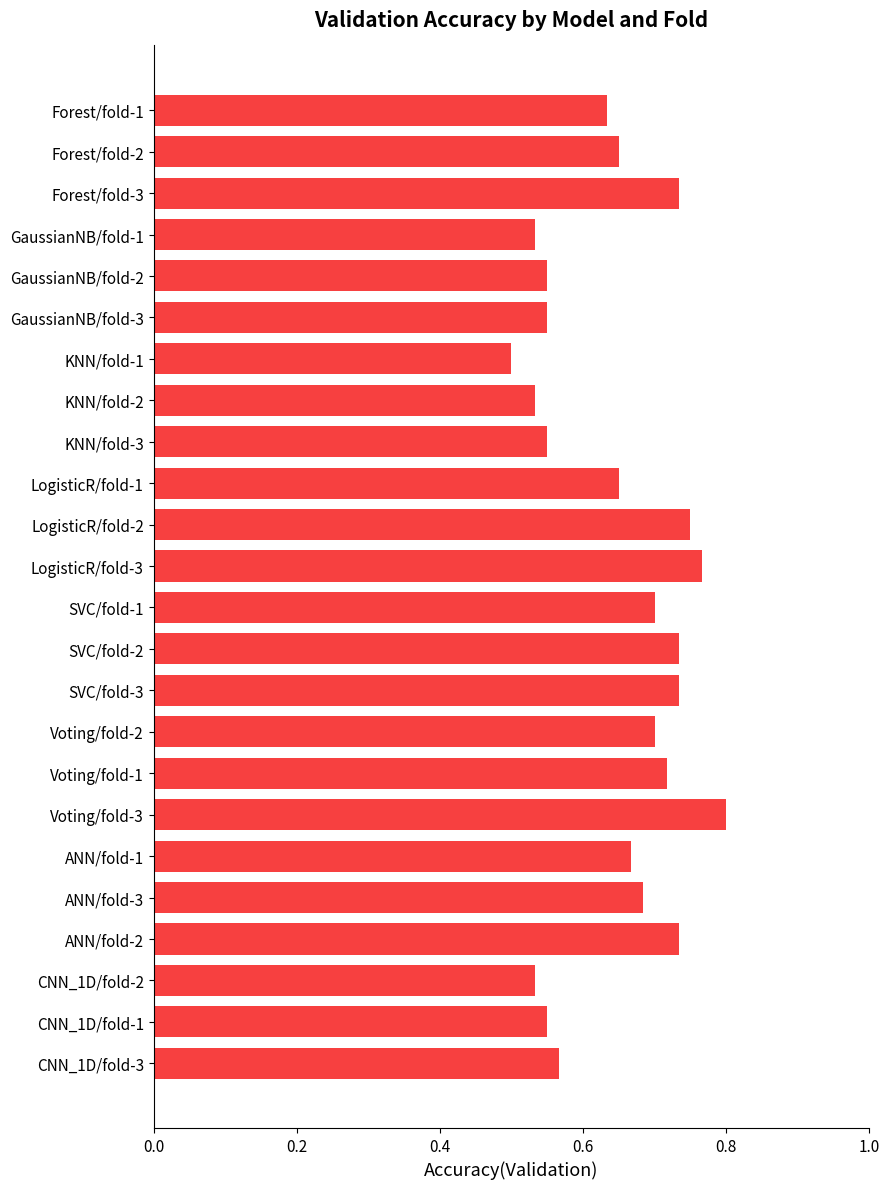

What is the difference between the second highest and minimum values?

0.3